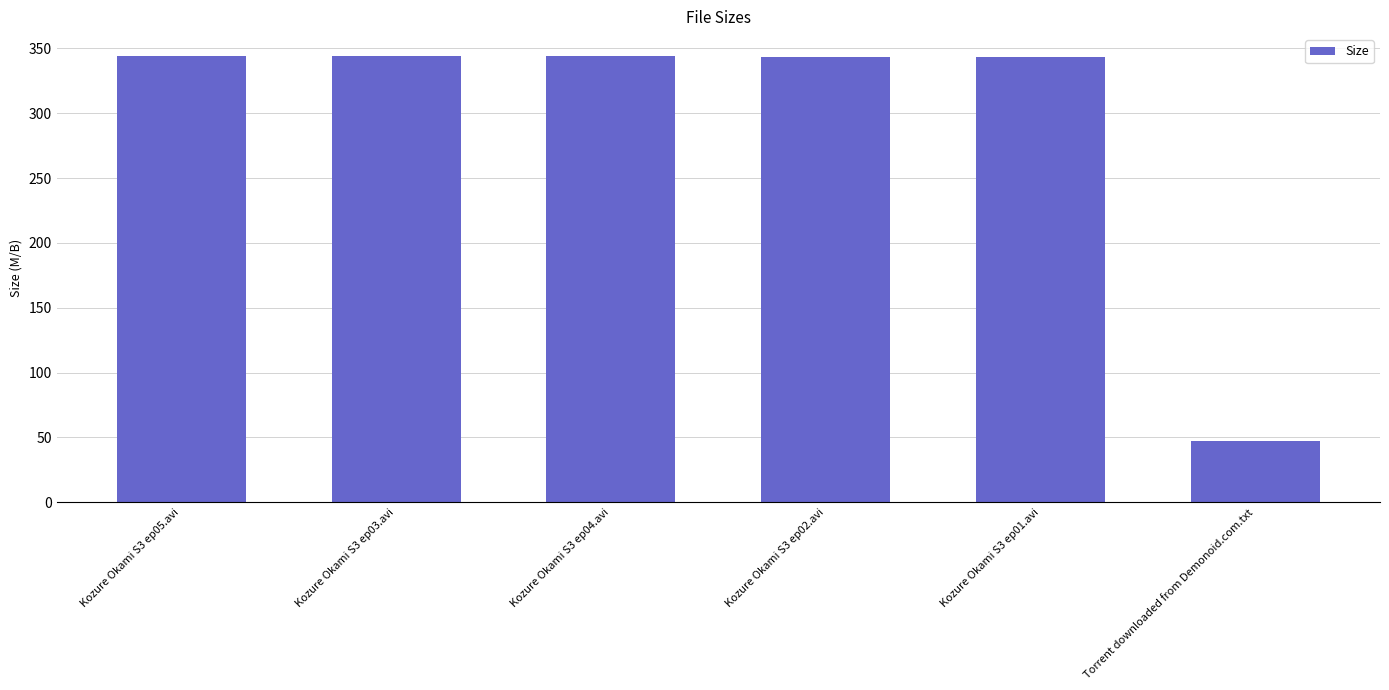

True or false: the data shows 469.9 at Kozure Okami S3 ep02.avi.

False